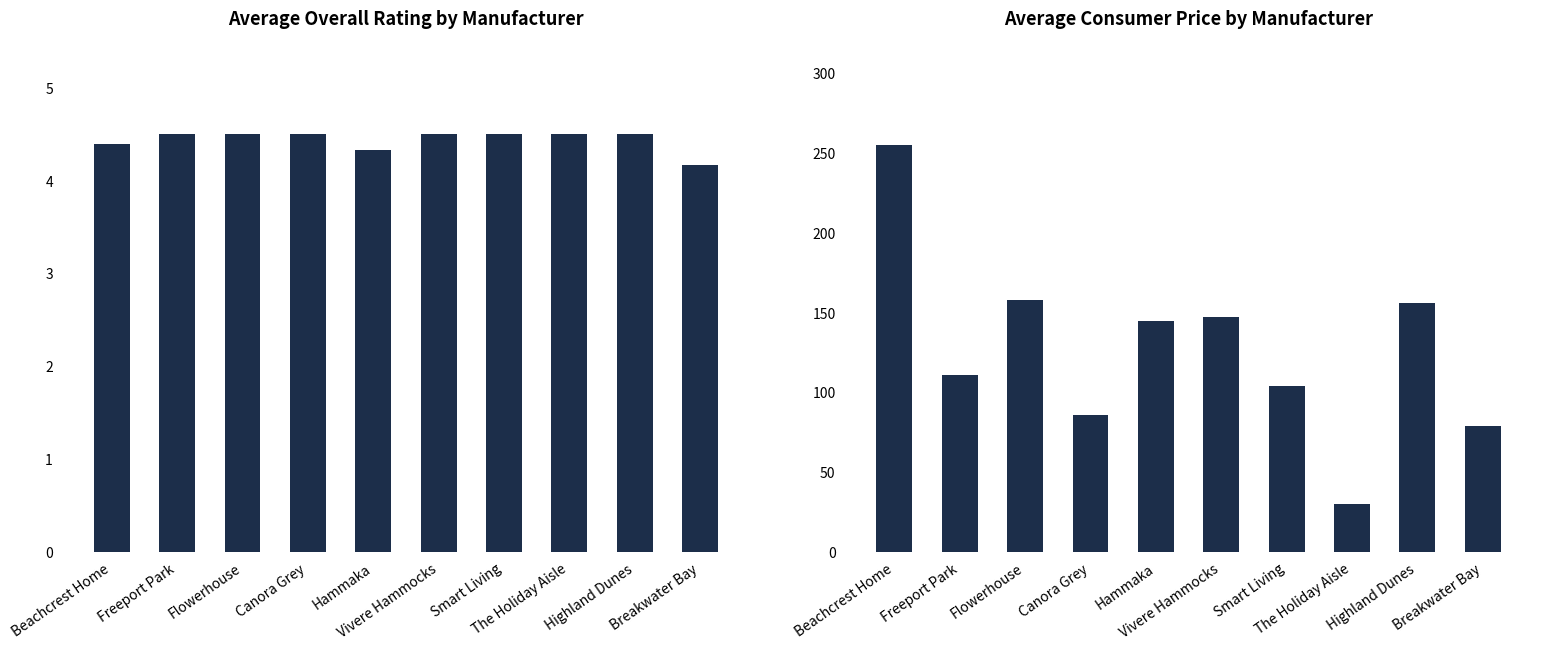

True or false: avg_consumer_price has a value of 86.0 at Canora Grey.

True